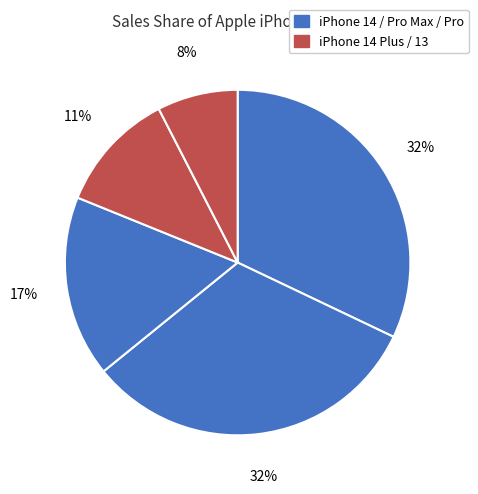

How many segments does this pie chart have?

5